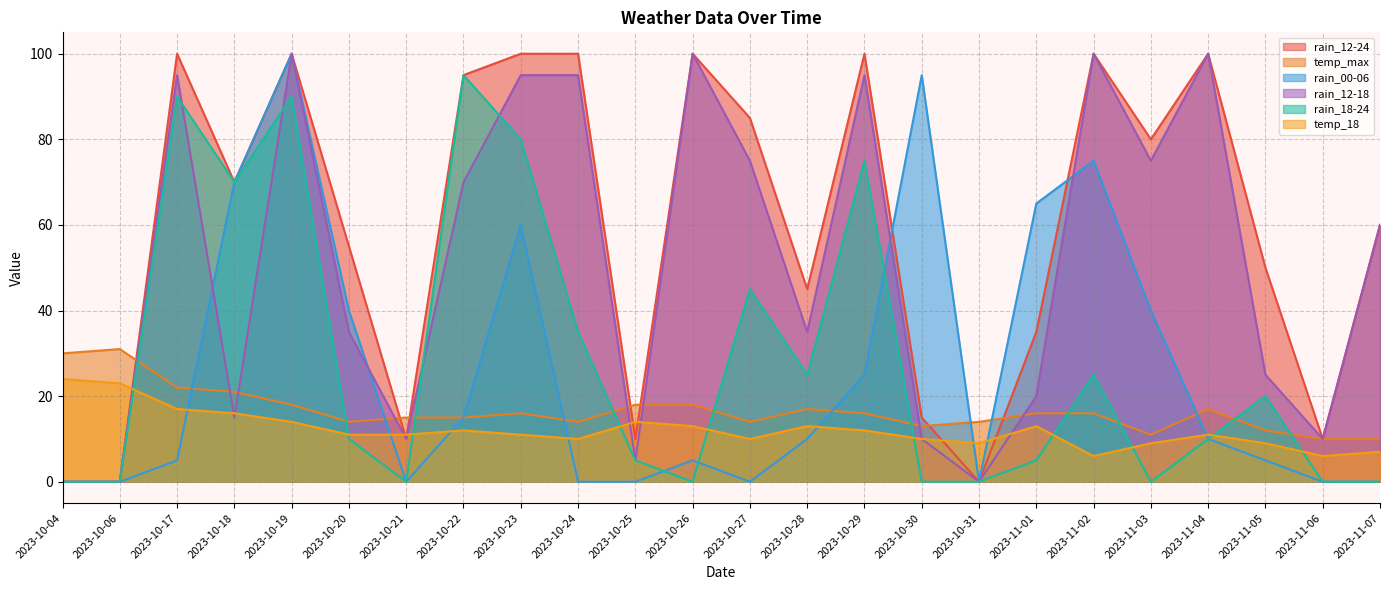

In temp_max, how many points are higher than both neighbors (excluding endpoints)?

4